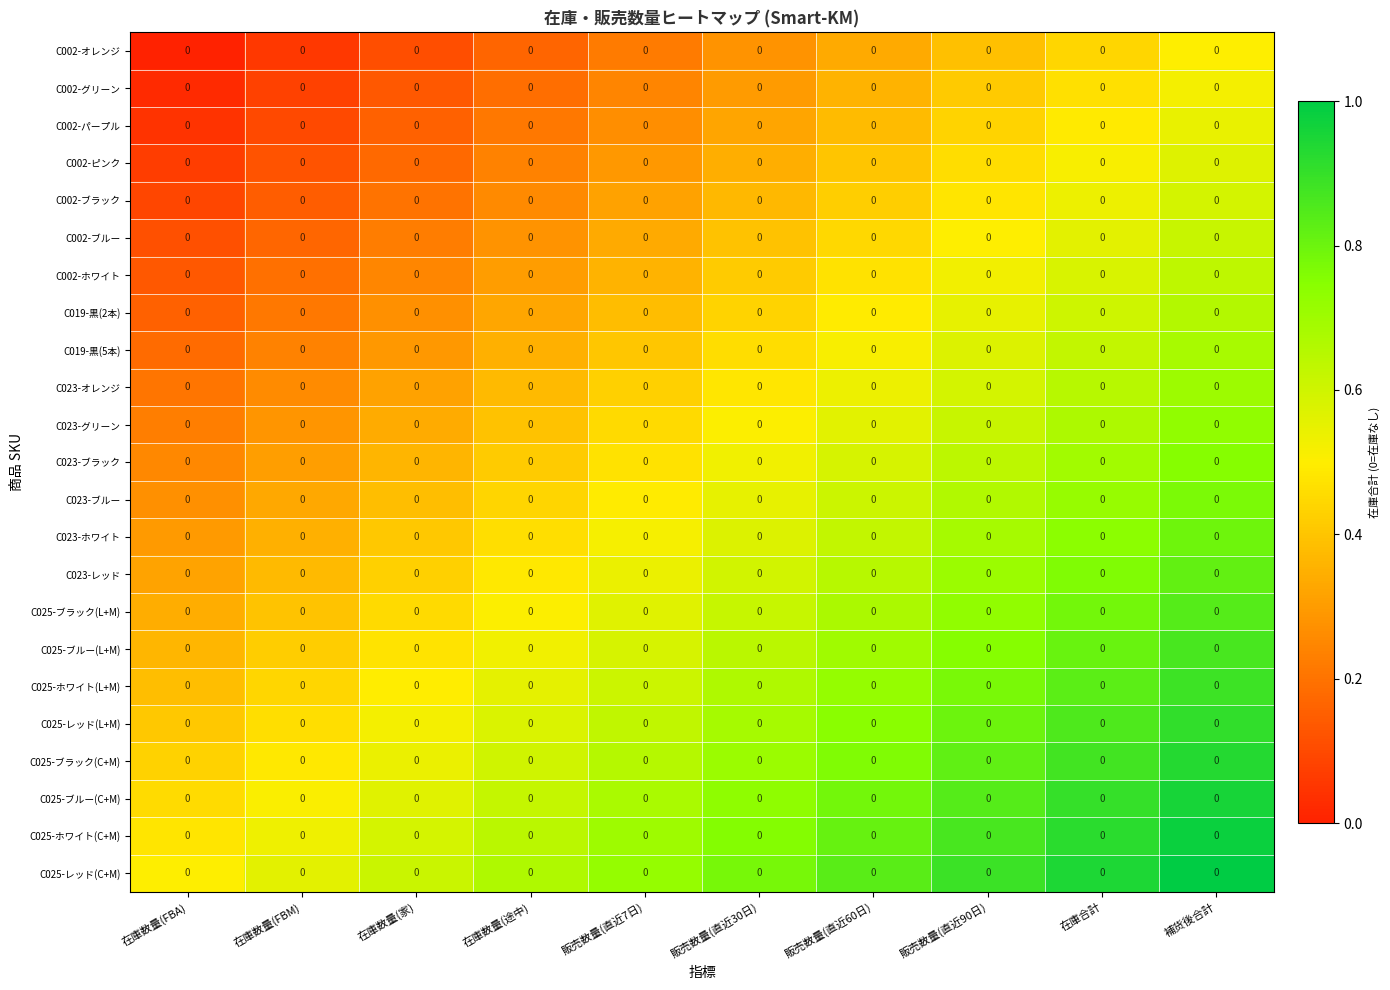

Where is C023-レッド nearest to the value 0?

在庫数量(FBA)